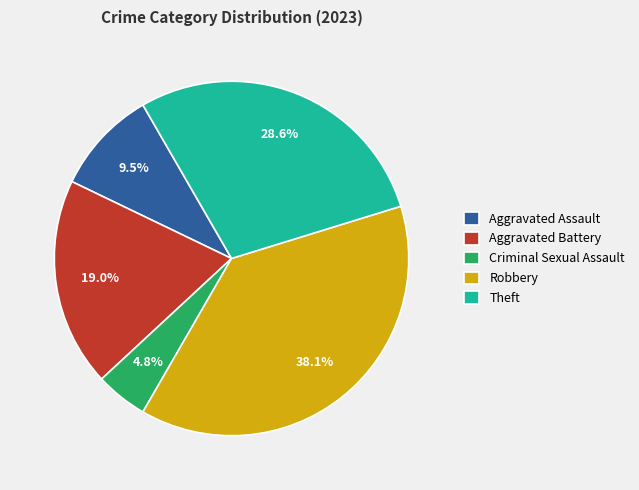

How much of the chart is everything except Robbery?

61.9%